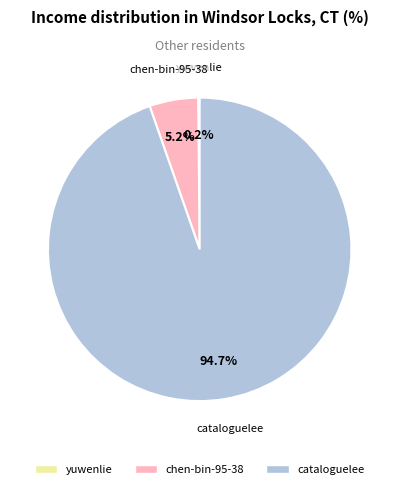

Between chen-bin-95-38 and cataloguelee, which is larger?

cataloguelee